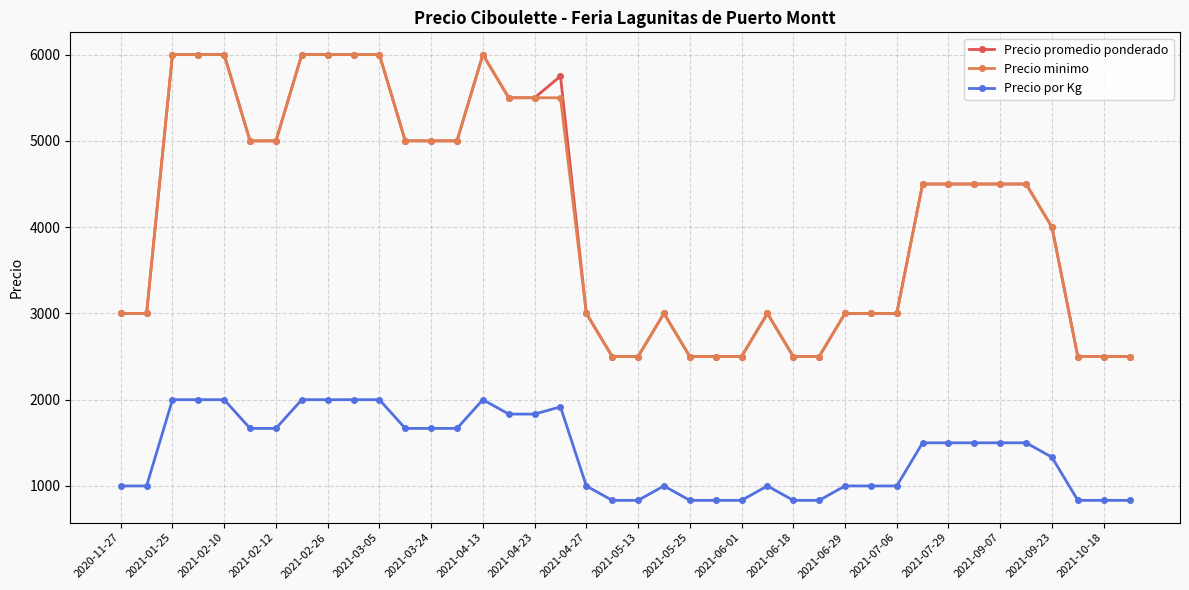

What is the greatest value displayed?

6000